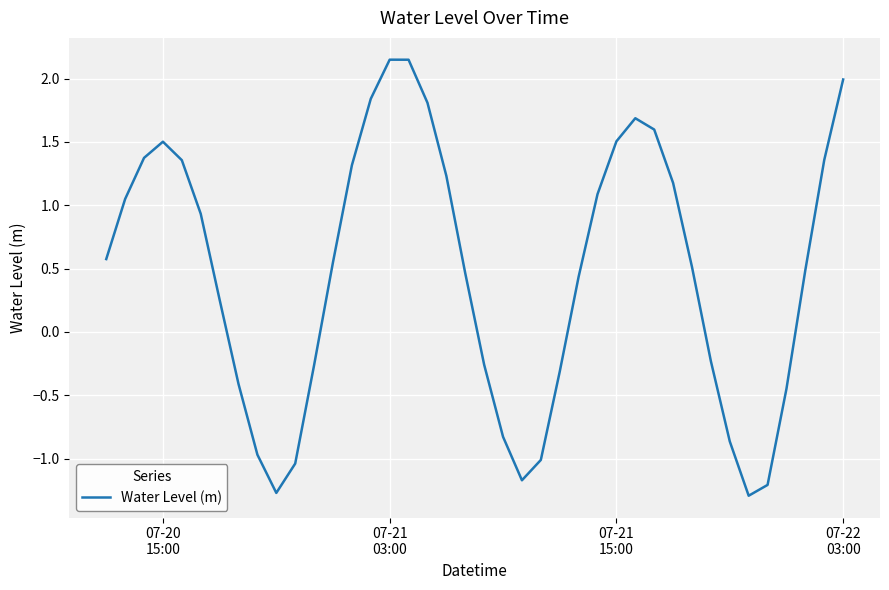

What is the difference between the second highest and second lowest values?

3.4